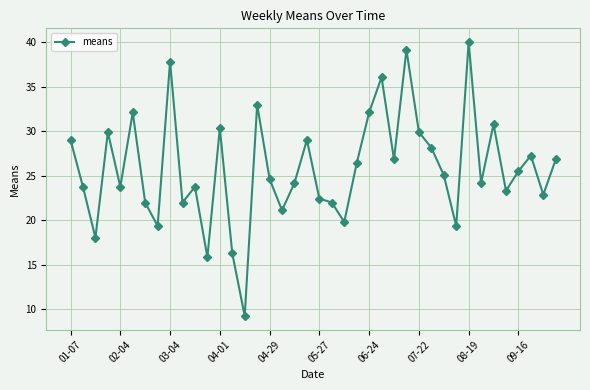

True or false: the data has more than 1 interior local peaks.

True